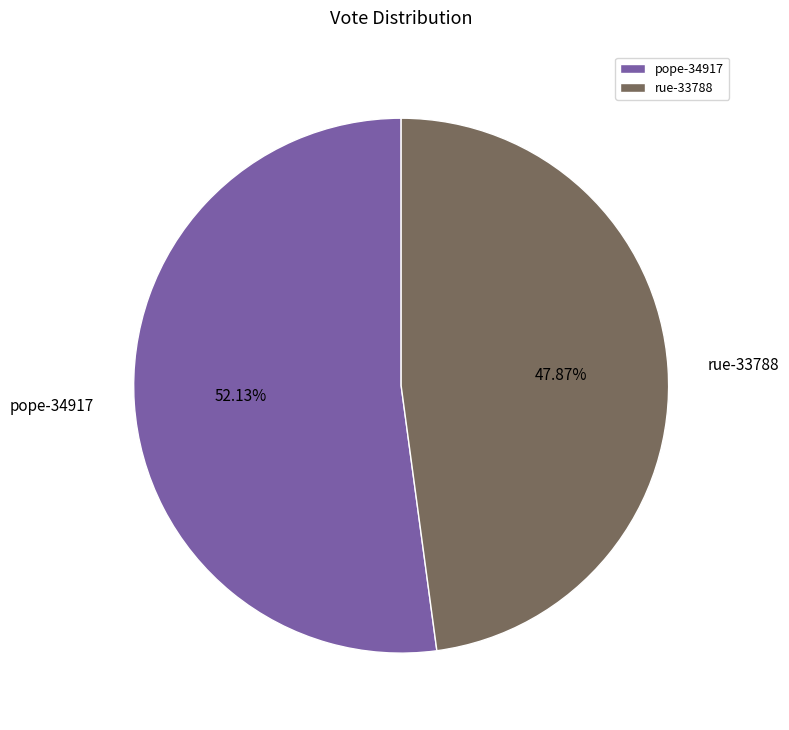

Combined, what portion of the pie is rue-33788 and pope-34917?

100.0%